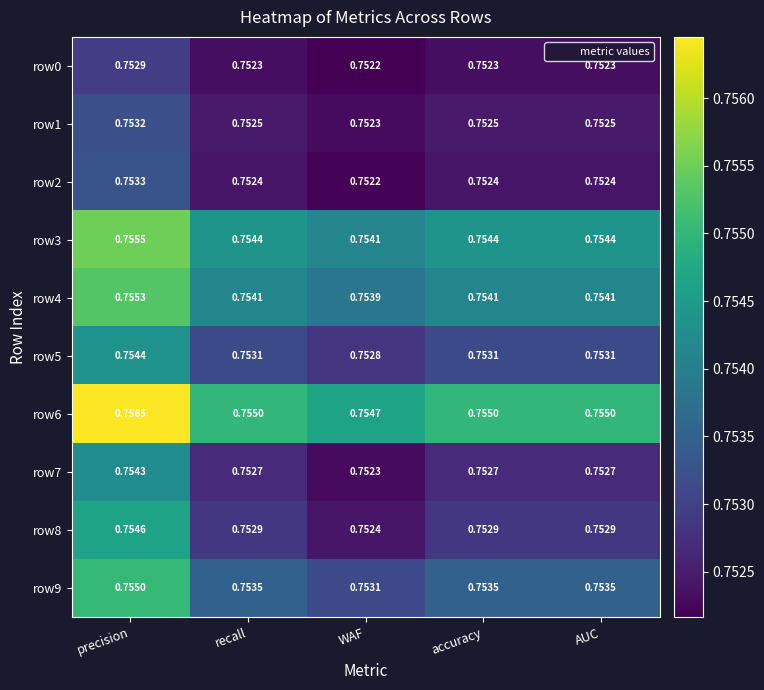

What is the total value across all series at precision?

7.5